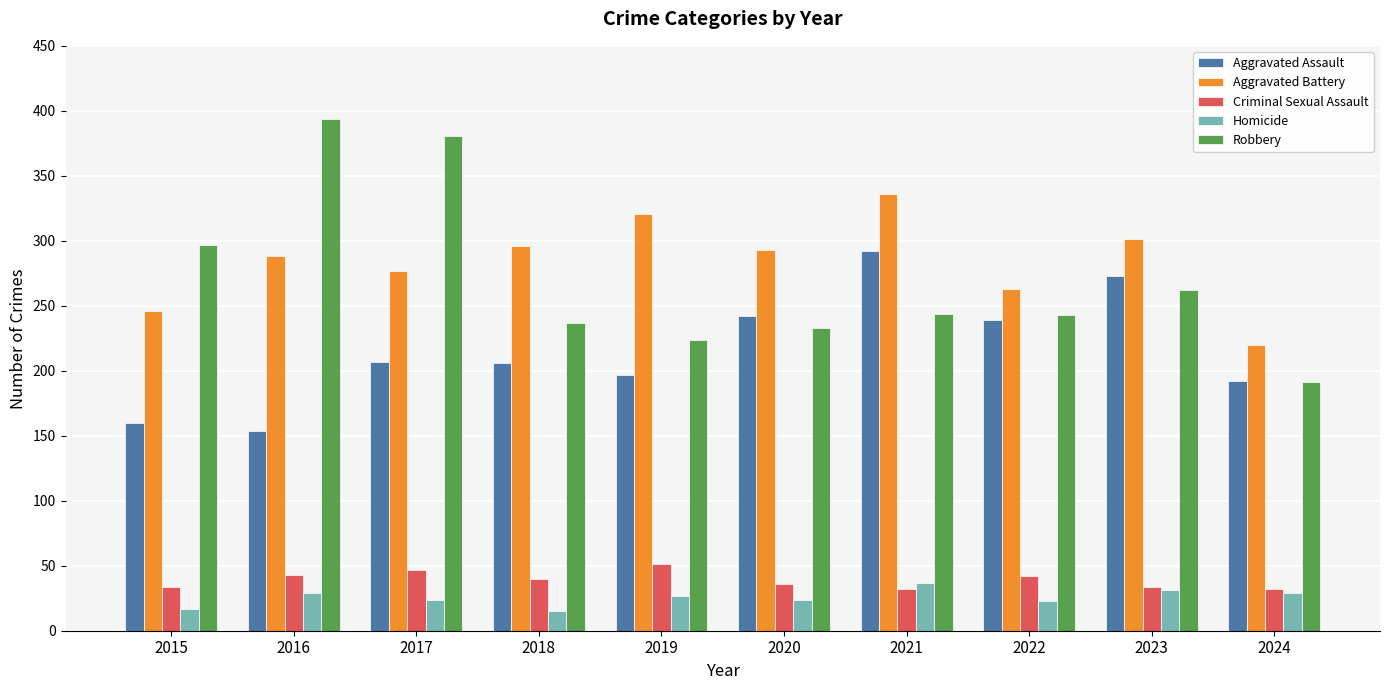

What is the total value across all series at 2016?

908